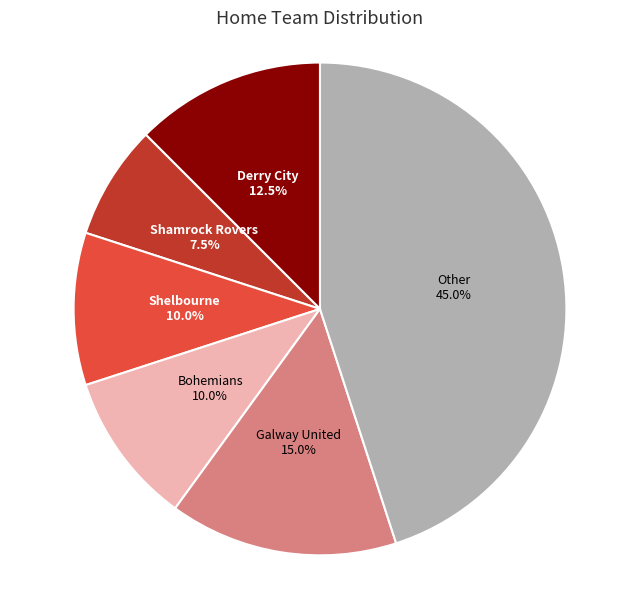

Does any single category account for the majority?

No